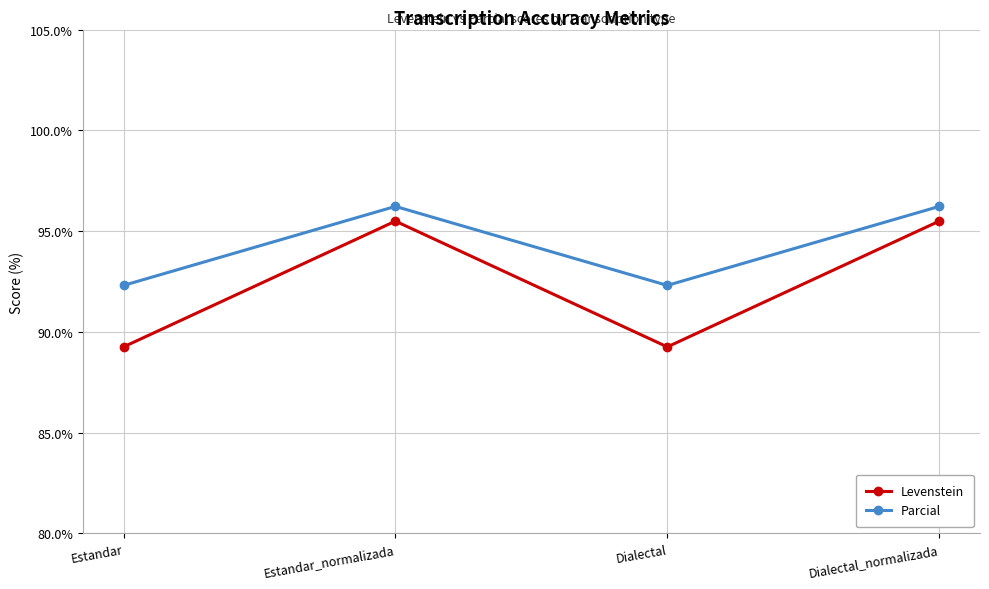

True or false: Parcial has more than 2 interior local peaks.

False